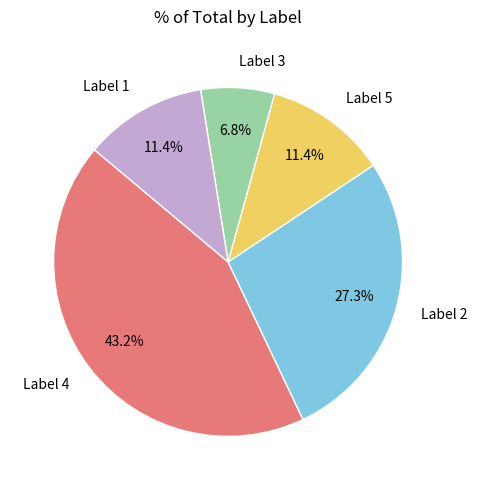

Approximately how many times larger is the value at Label 1 compared to Label 4?

0.3